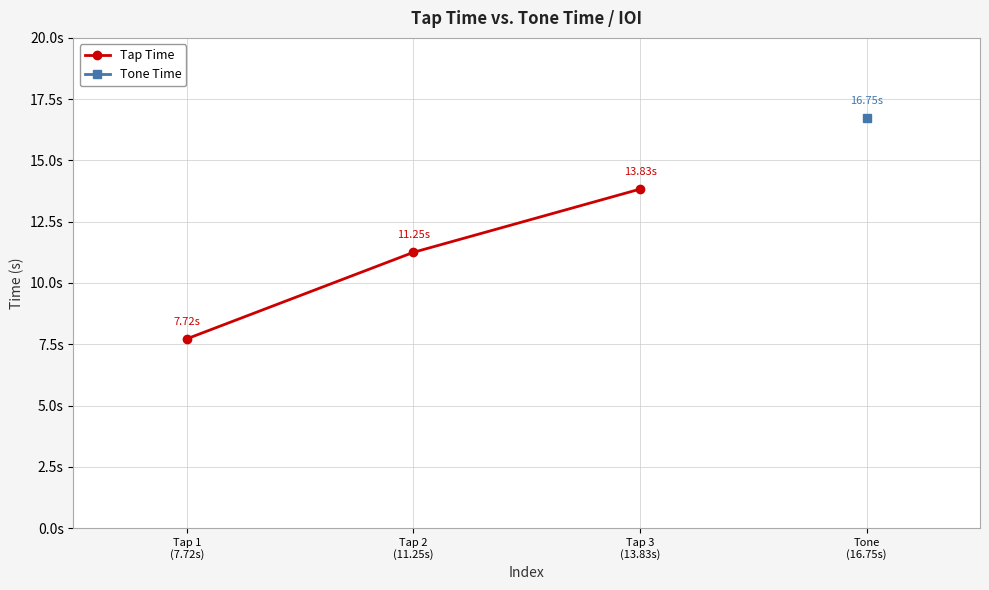

What is the change in value from Tap 2
(11.25s) to Tap 3
(13.83s)?

+2.6